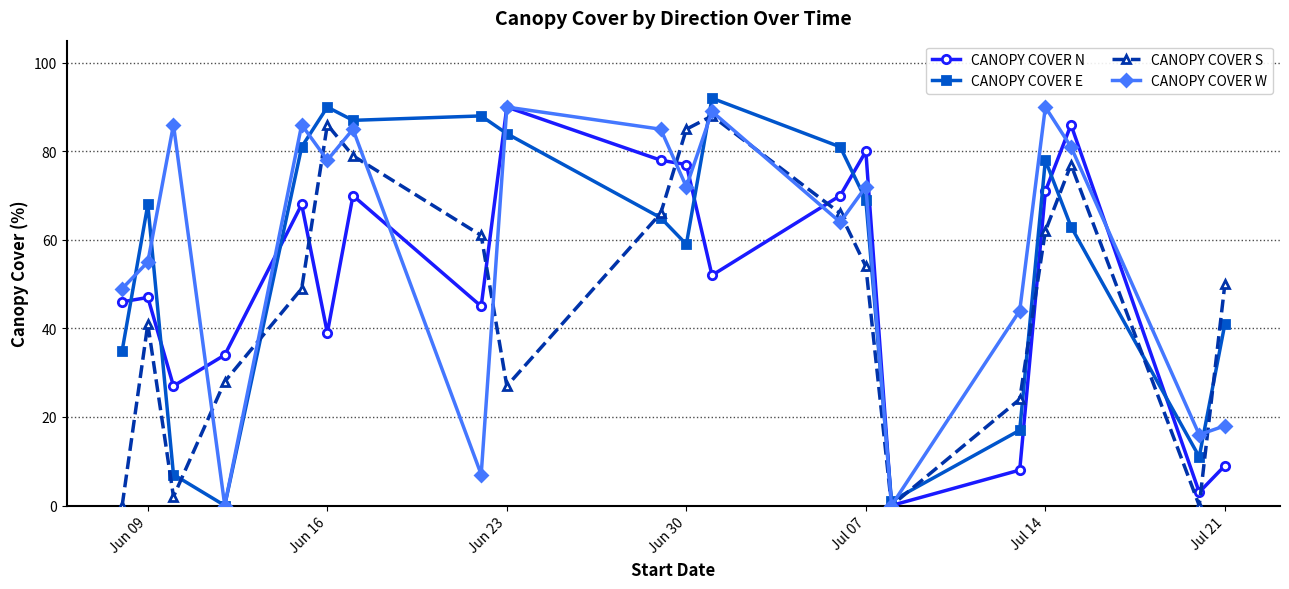

Which series has the widest spread of values?

CANOPY COVER E